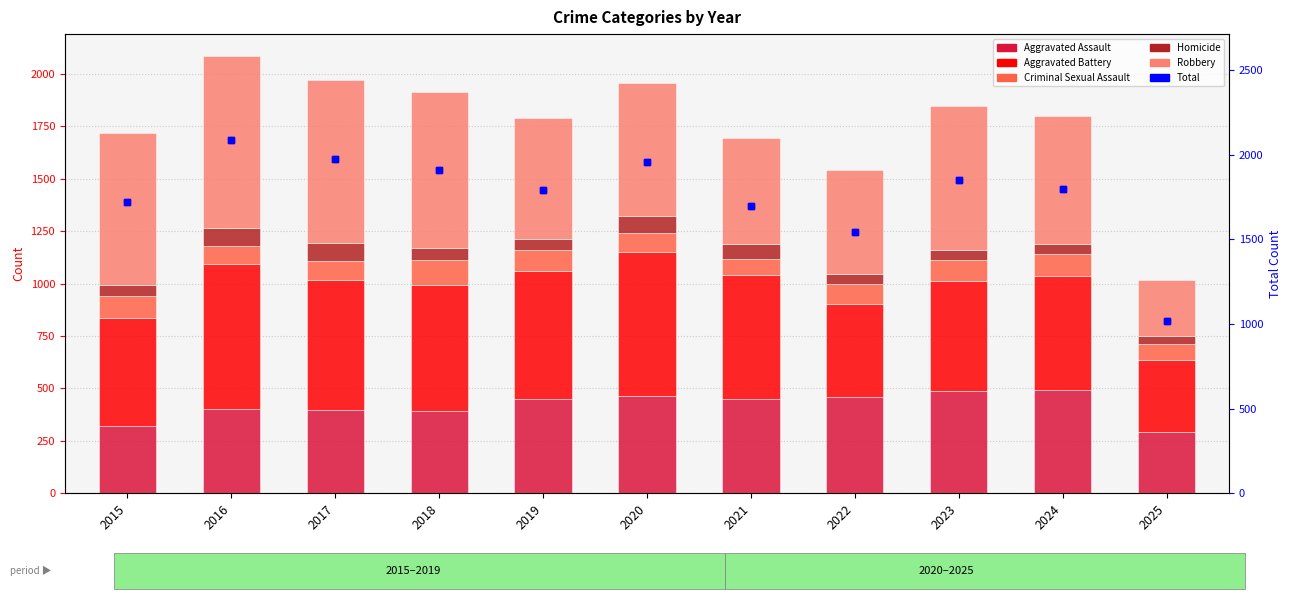

Rank the series at 2021 from highest to lowest value.

Total, Aggravated Battery, Robbery, Aggravated Assault, Criminal Sexual Assault, Homicide